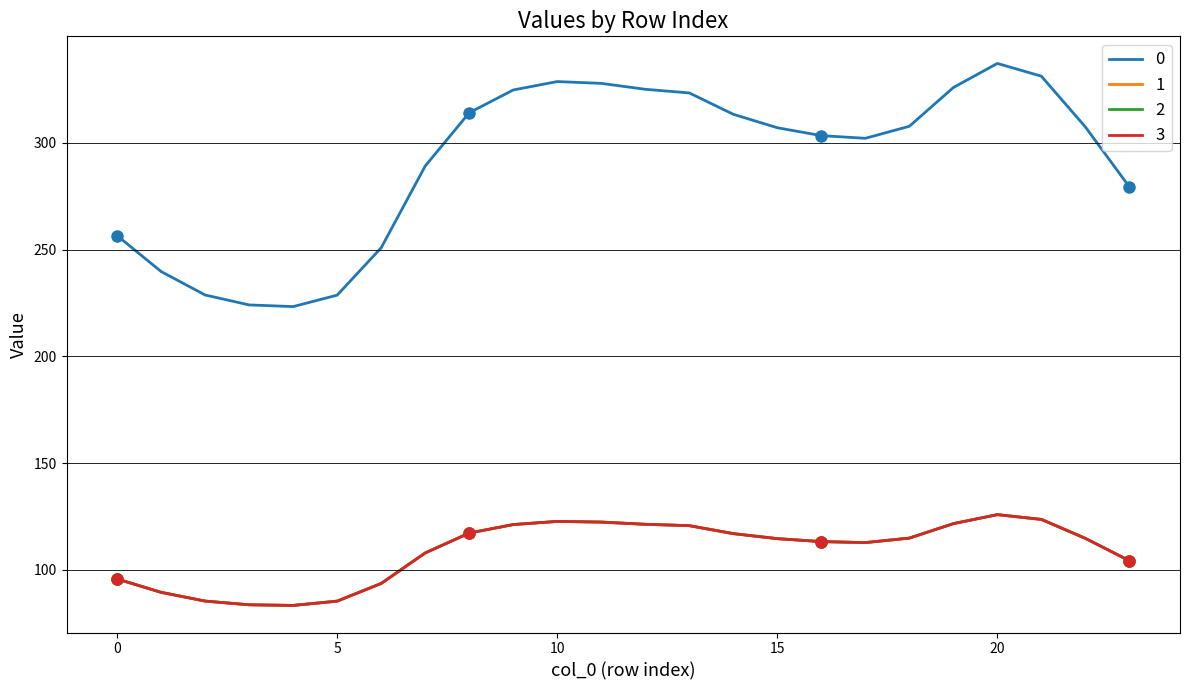

True or false: 1 and 2 cross at least once.

False